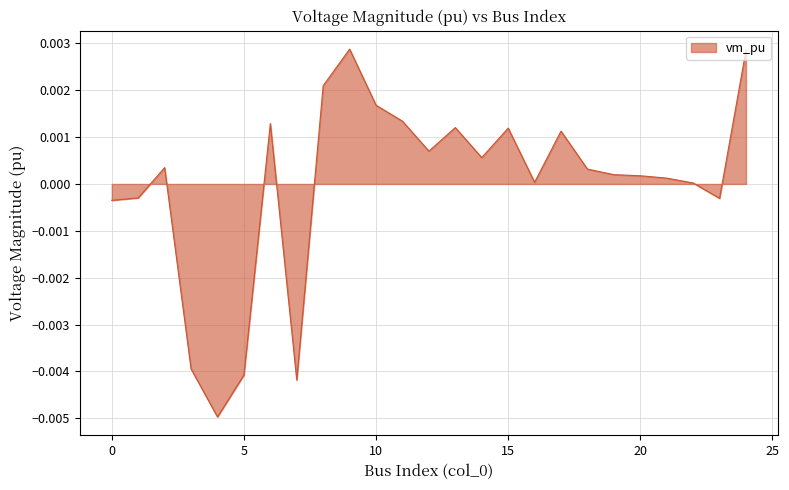

Does the chart display data point markers on the line(s)?

No